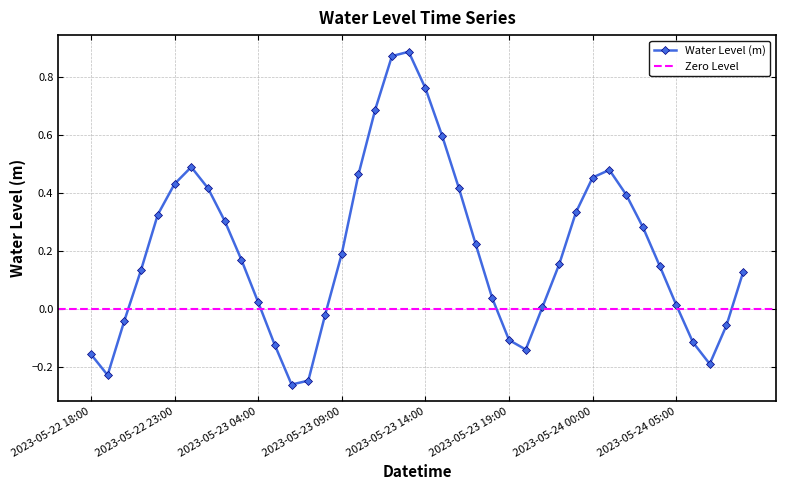

How many negative values are there?

12